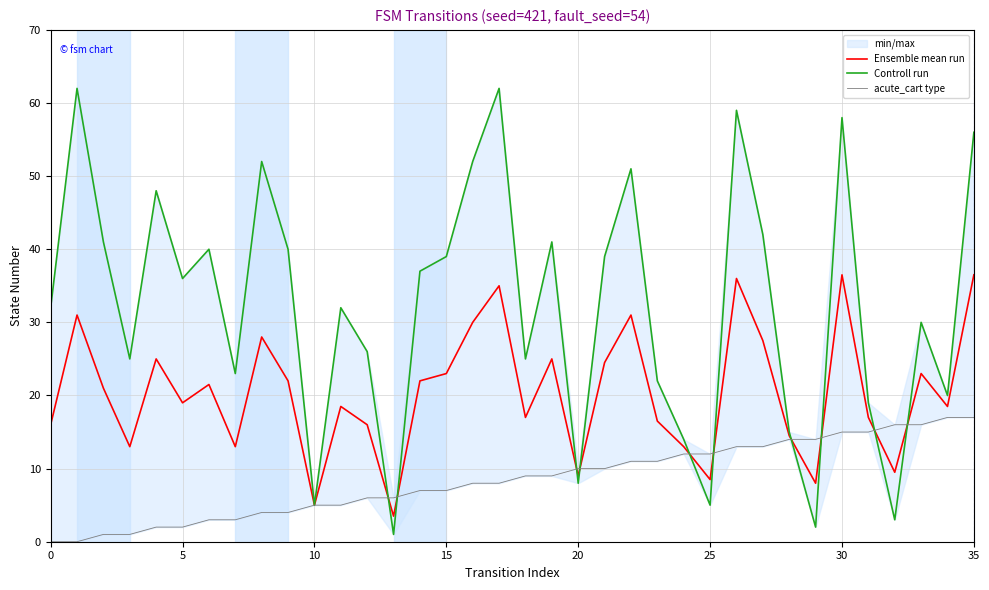

List the series in order of their peak value, highest first.

Controll run, Ensemble mean run, acute_cart type